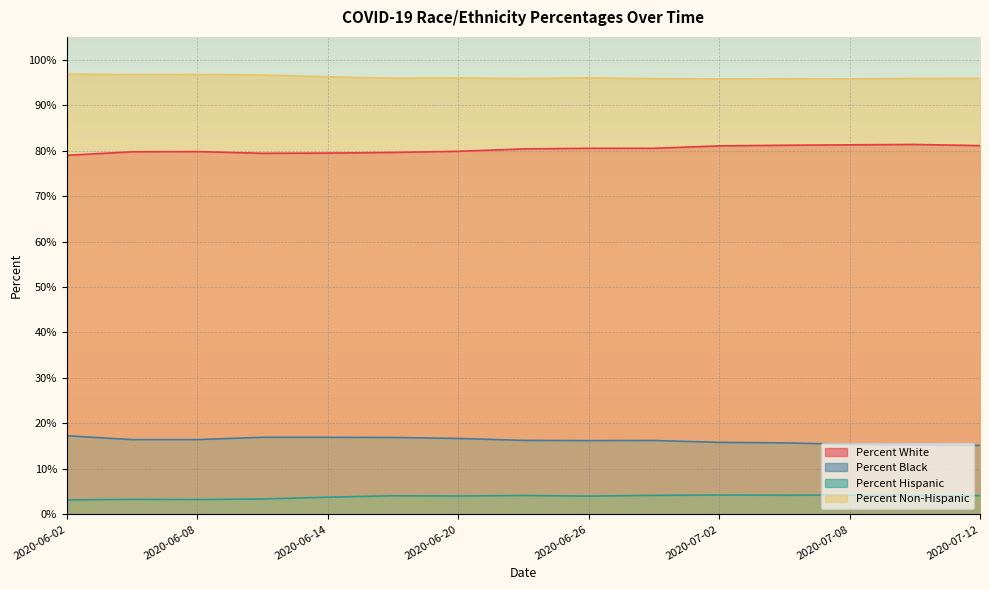

What is the smallest value displayed?

3.2